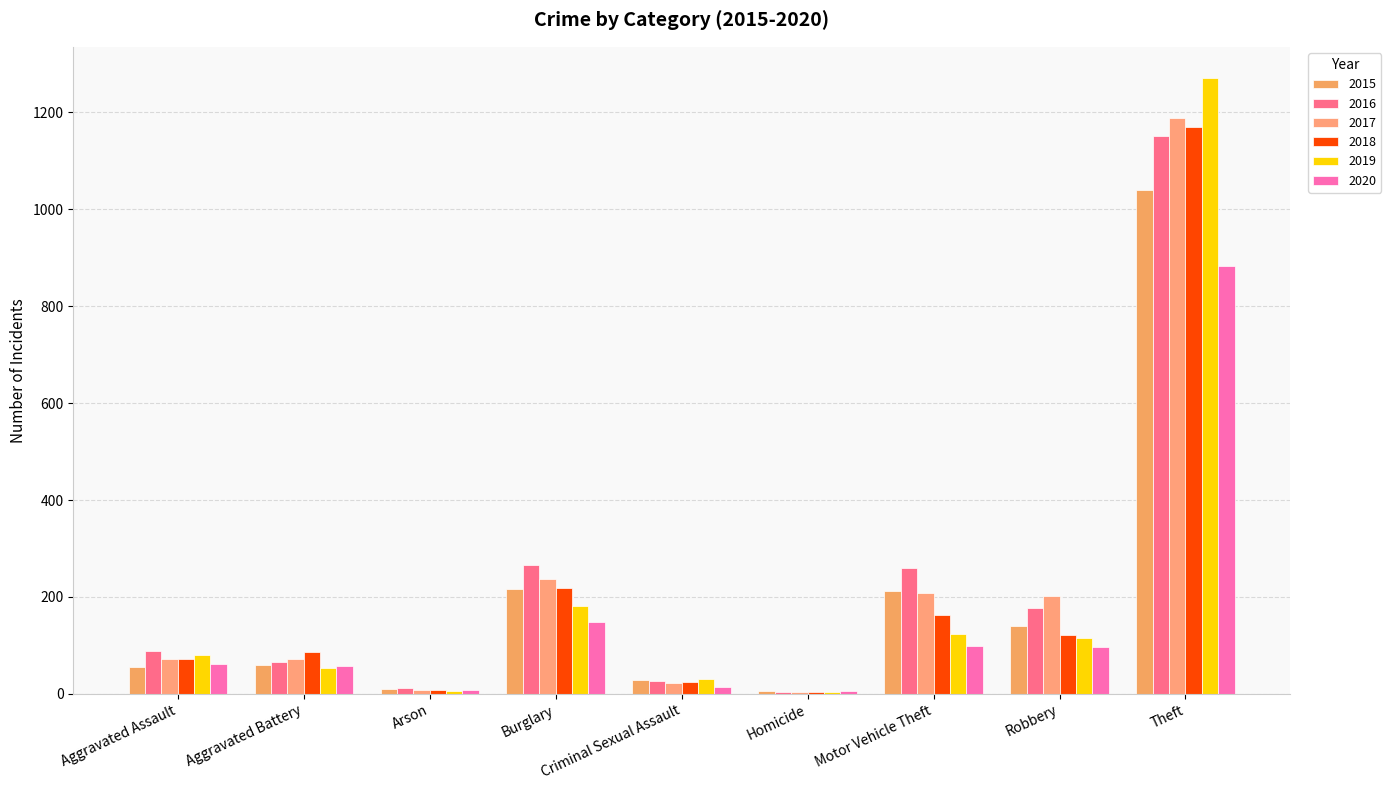

Read the 2017 value at Arson.

7